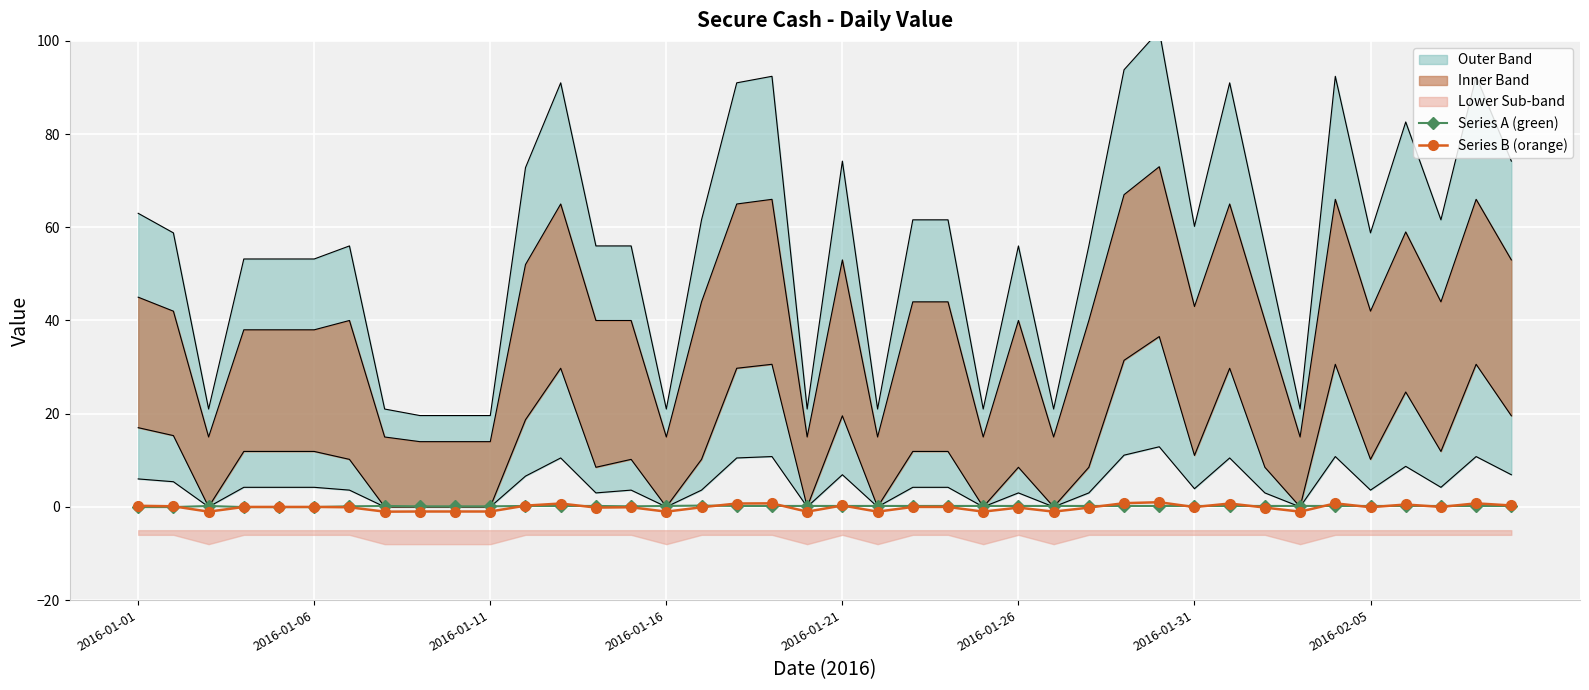

The Series A (green) series shows 0.1 at 2016-01-11. True or false?

True